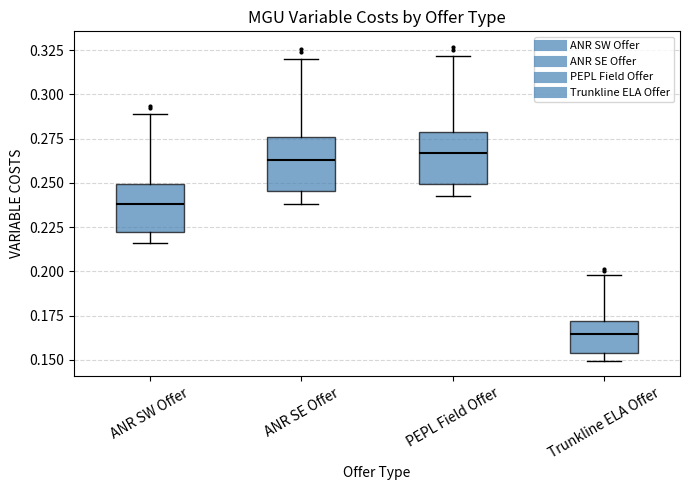

Where is the lower edge of the box for Trunkline ELA Offer on the y-axis? The values are not printed on the chart, so give them approximately, as read against the axis.

0.155